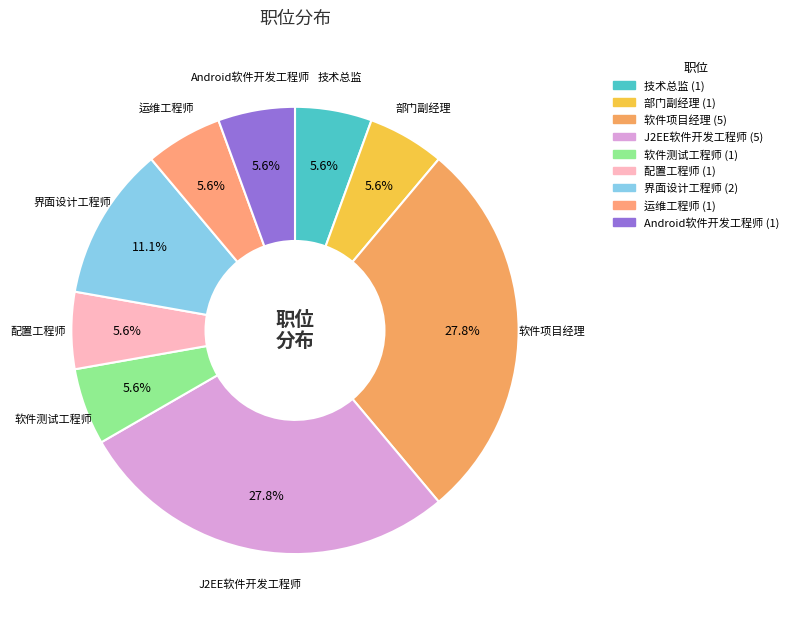

What is the ratio of the value at 界面设计工程师 to the value at 软件项目经理?

0.4